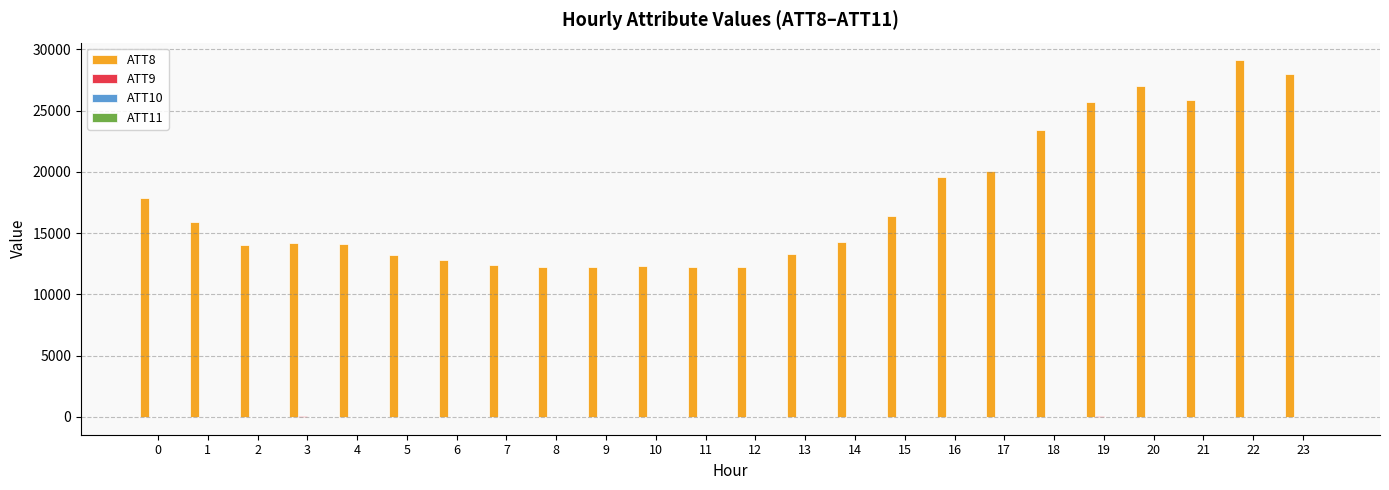

Which series has the largest total across all categories?

ATT8